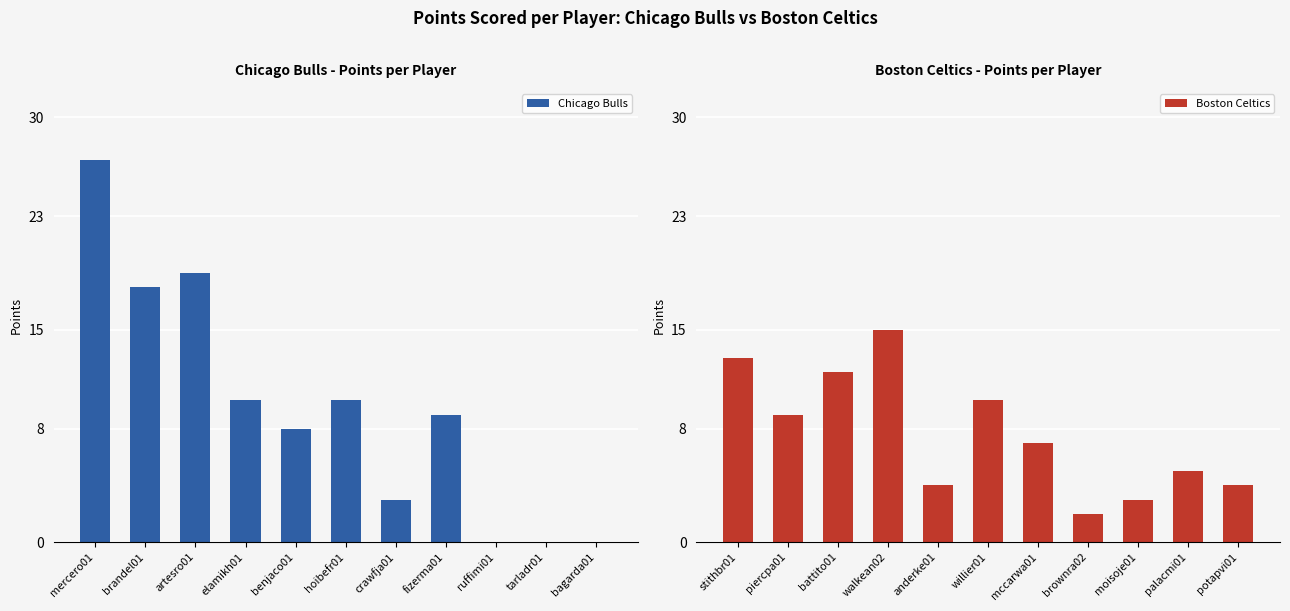

What is the difference between the maximum and minimum values in the Chicago Bulls series?

27